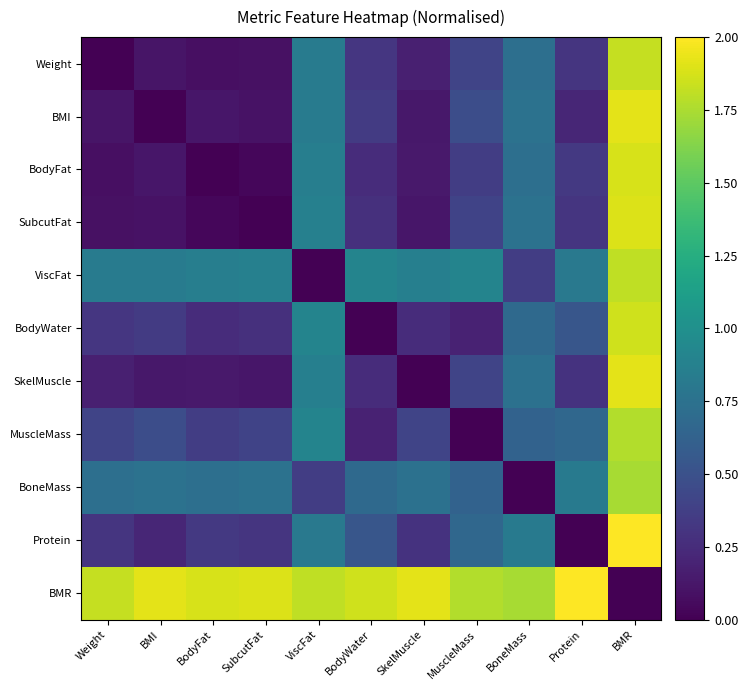

Which label corresponds to the largest value in the chart?

BMR